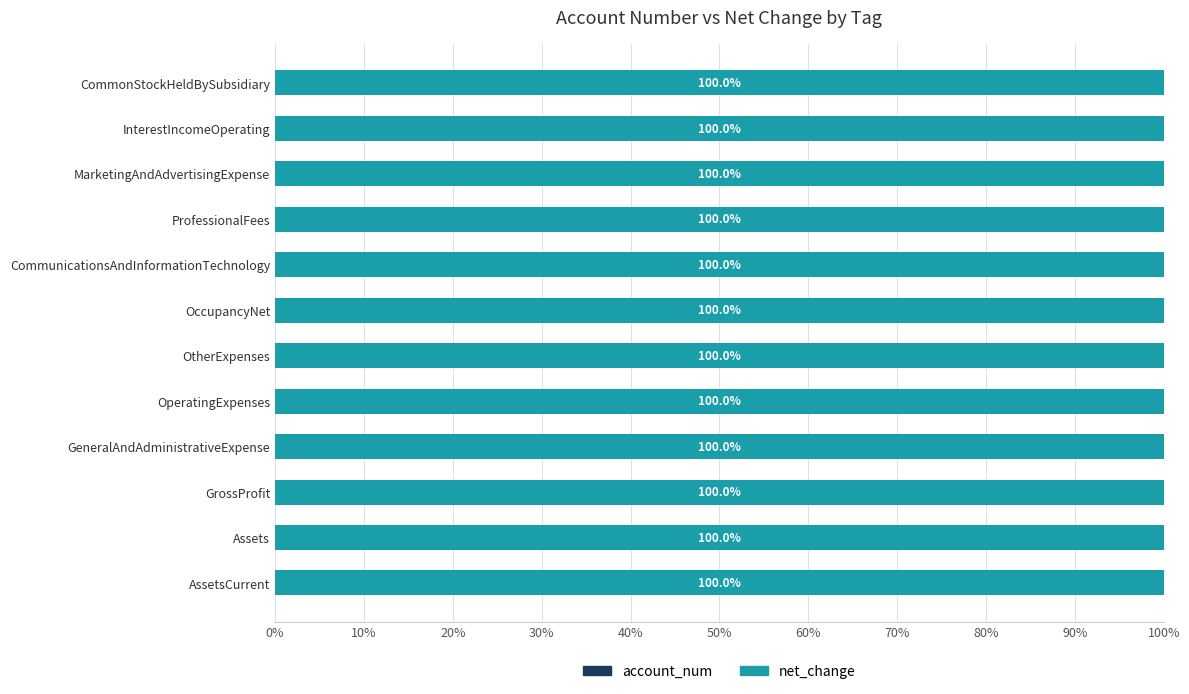

What is the total value across all series at InterestIncomeOperating?

100.0